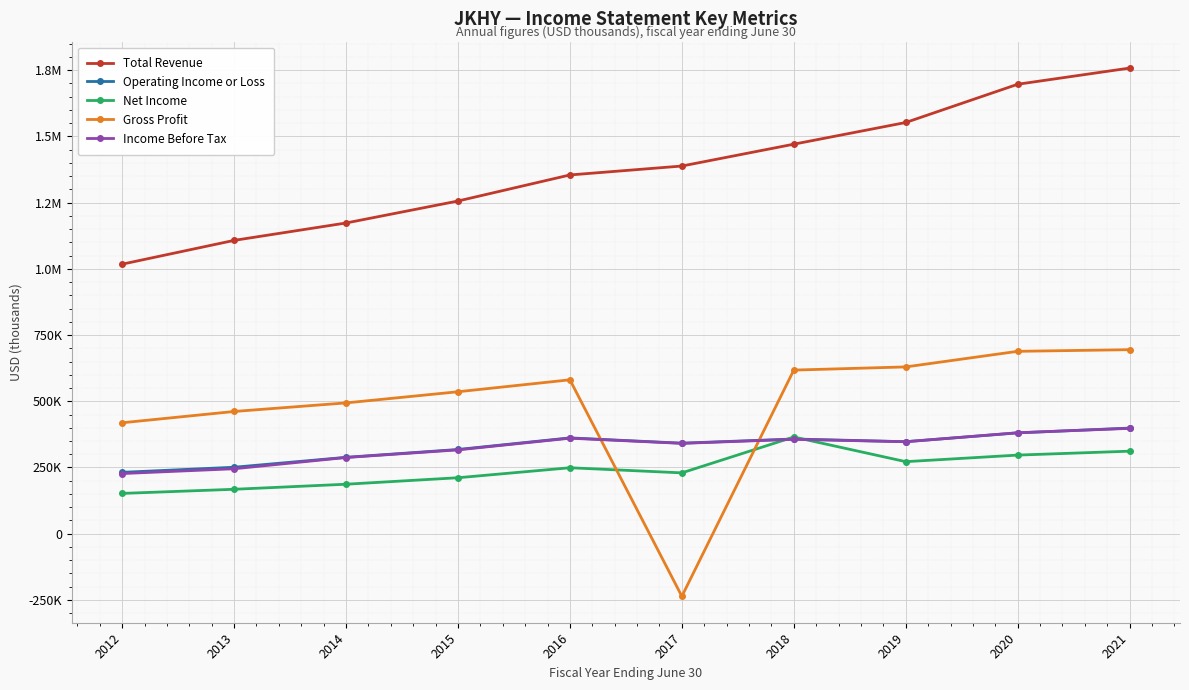

Does the chart have visible grid lines?

Yes